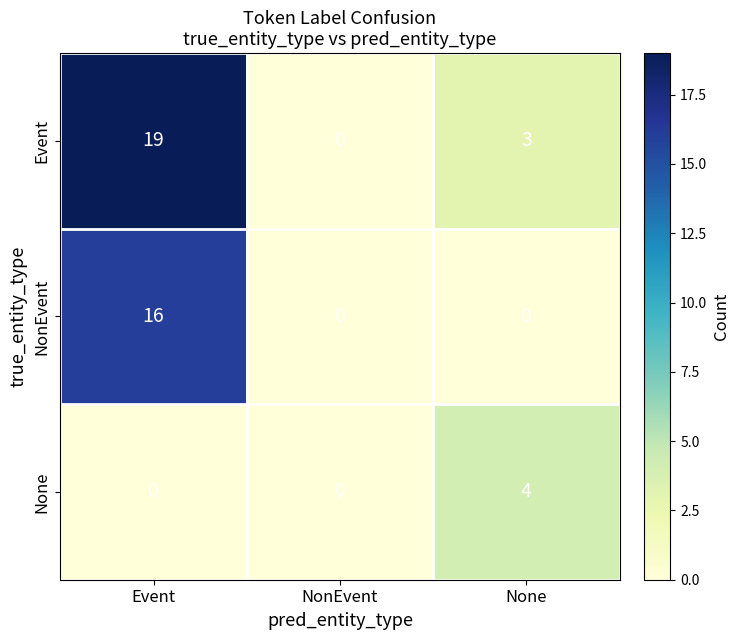

Reading right to left, what are all the values shown in this chart?

Event: 3	0	19
NonEvent: 0	0	16
None: 4	0	0